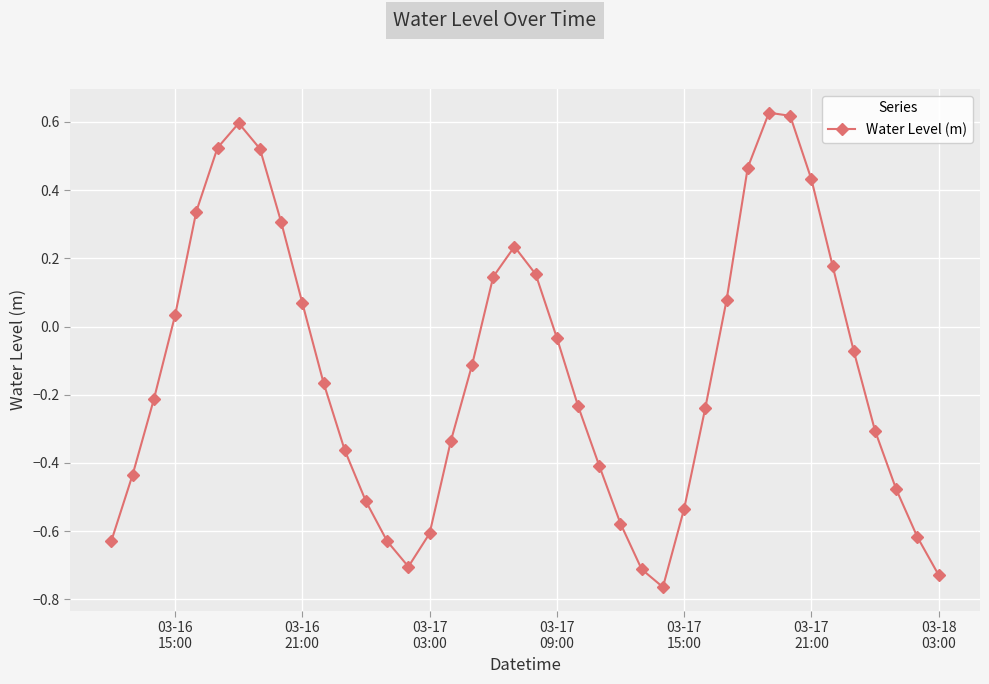

What is the sum of all values?

-5.1